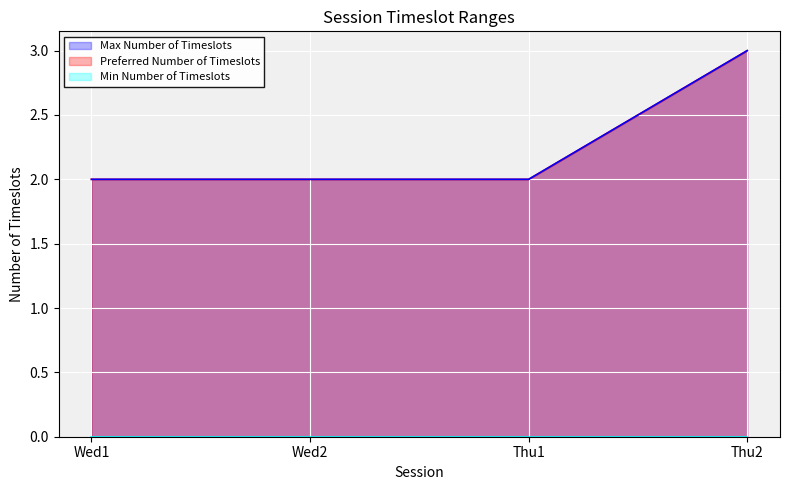

True or false: Preferred Number of Timeslots and Max Number of Timeslots intersect in this chart.

False